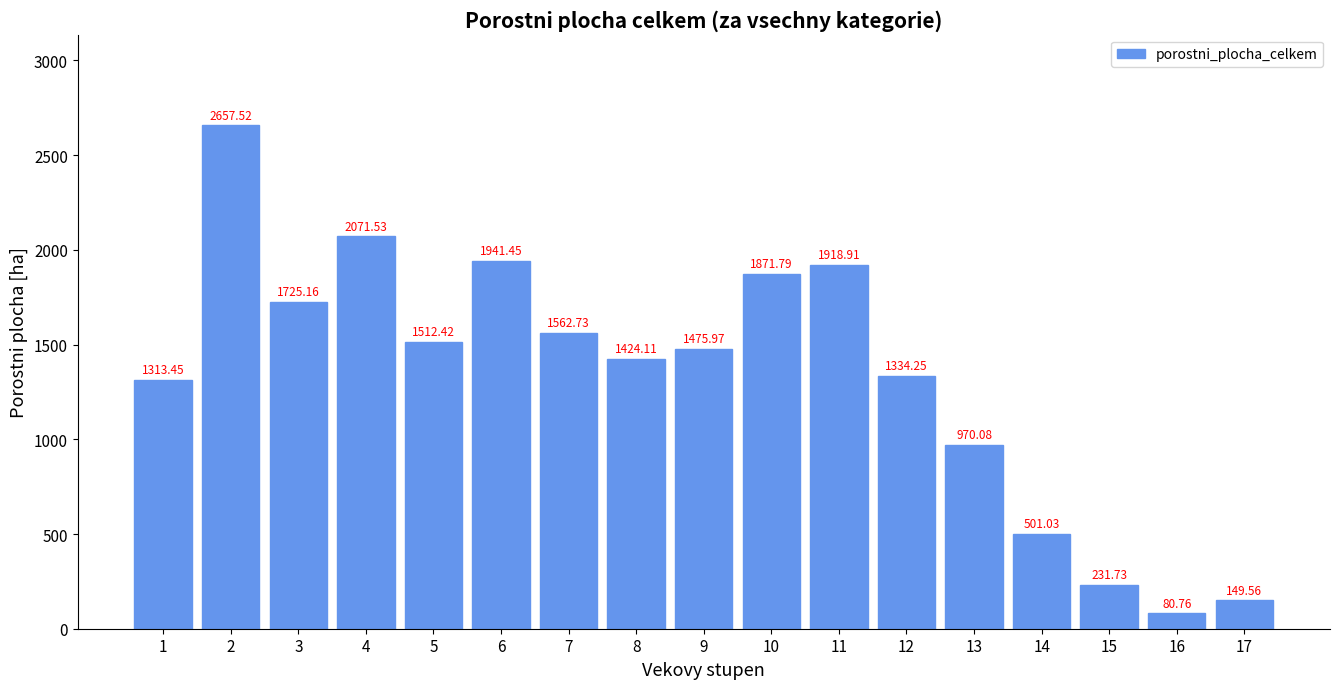

What is the change in value from 5 to 10?

+359.4